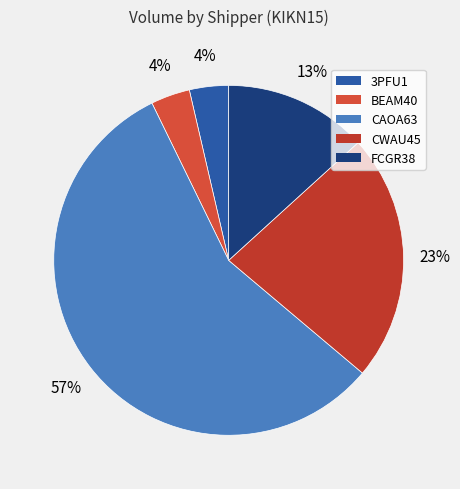

What percentage is the CWAU45 slice, to the nearest percent?

23%